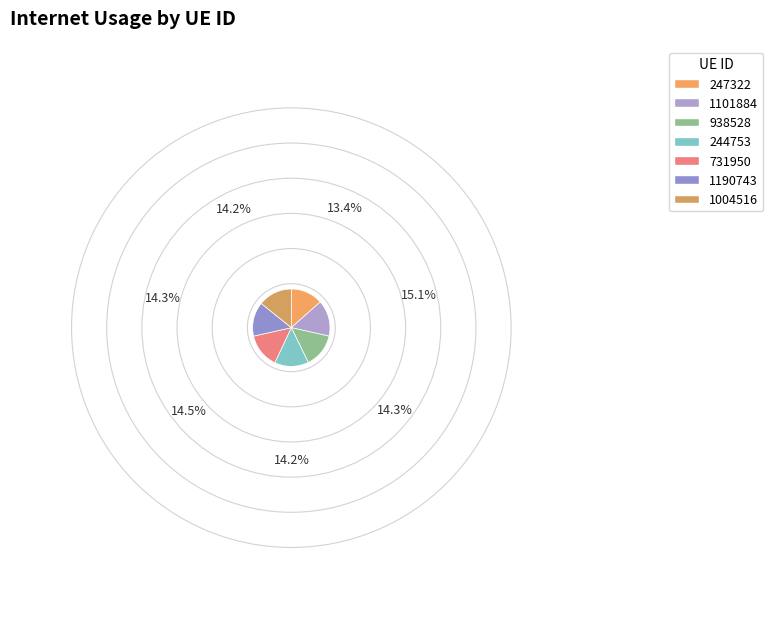

Count the number of slices in the pie.

7